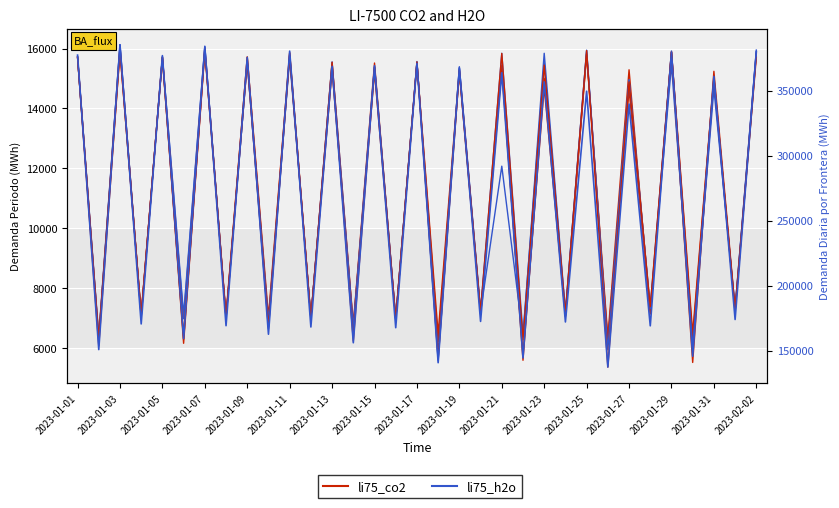

What position from the right is 2023-01-21?

13